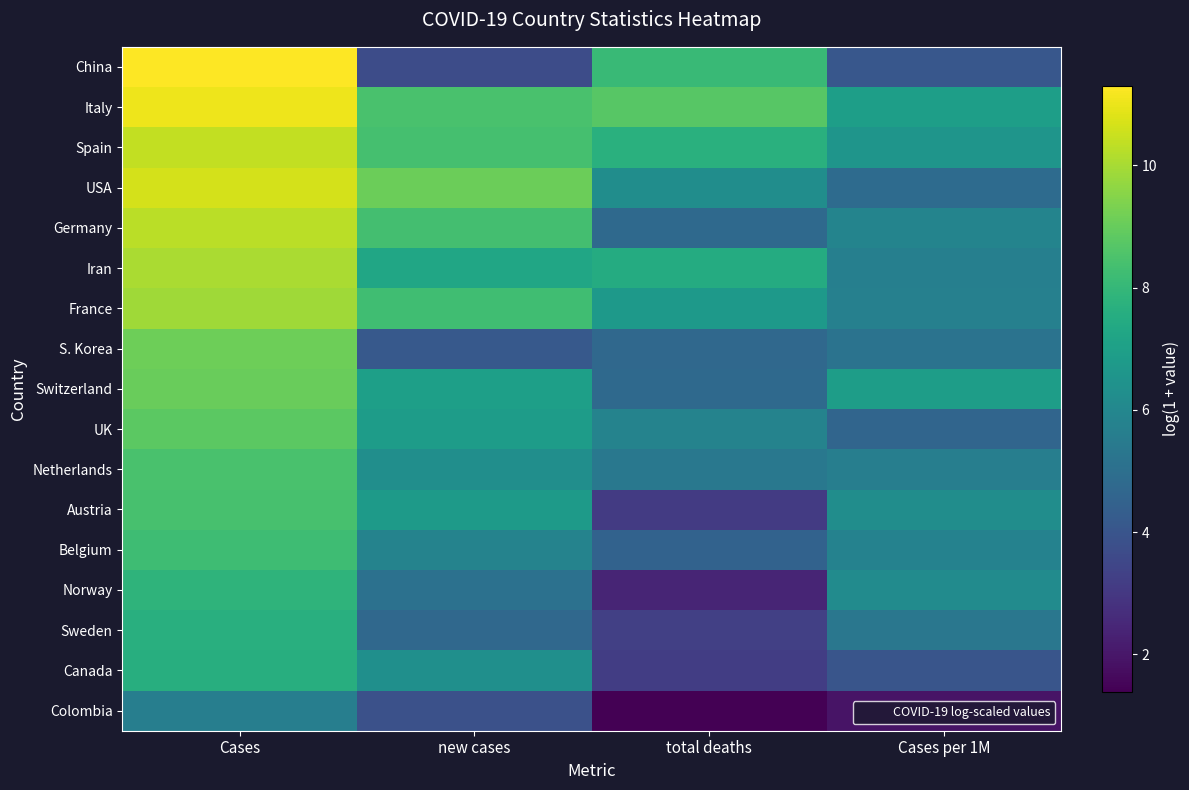

Which series has the widest spread of values?

China